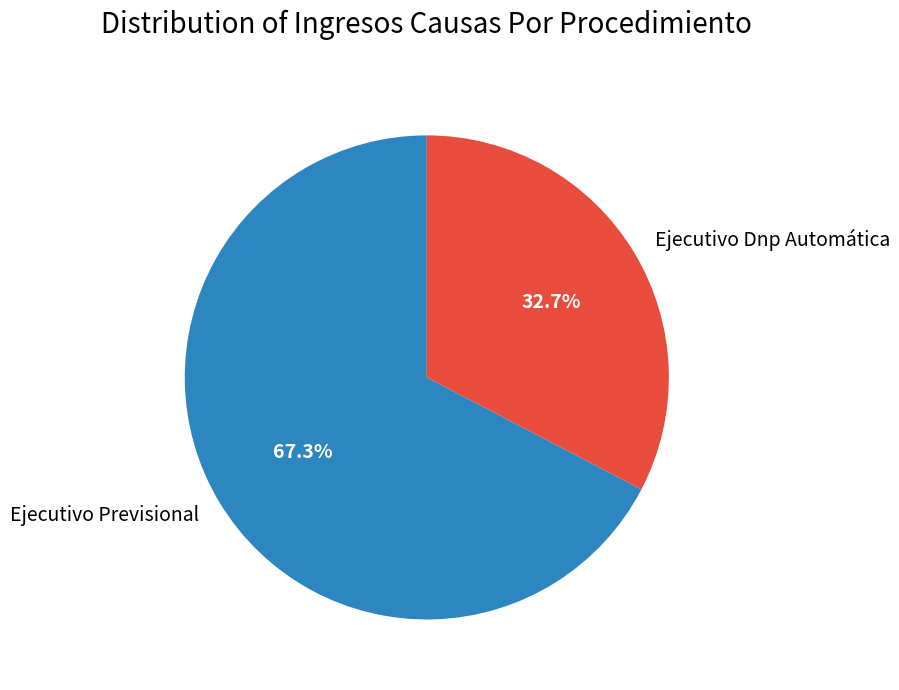

What percentage is the Ejecutivo Dnp Automática slice, to the nearest percent?

33%